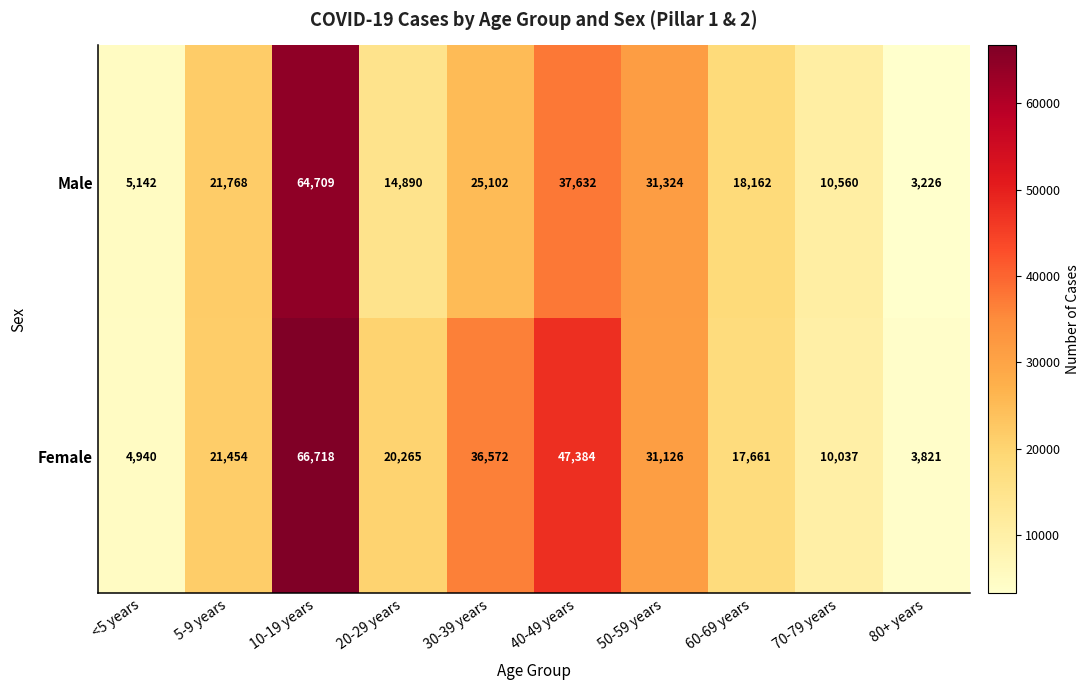

The Male series shows 35619 at 30-39 years. True or false?

False